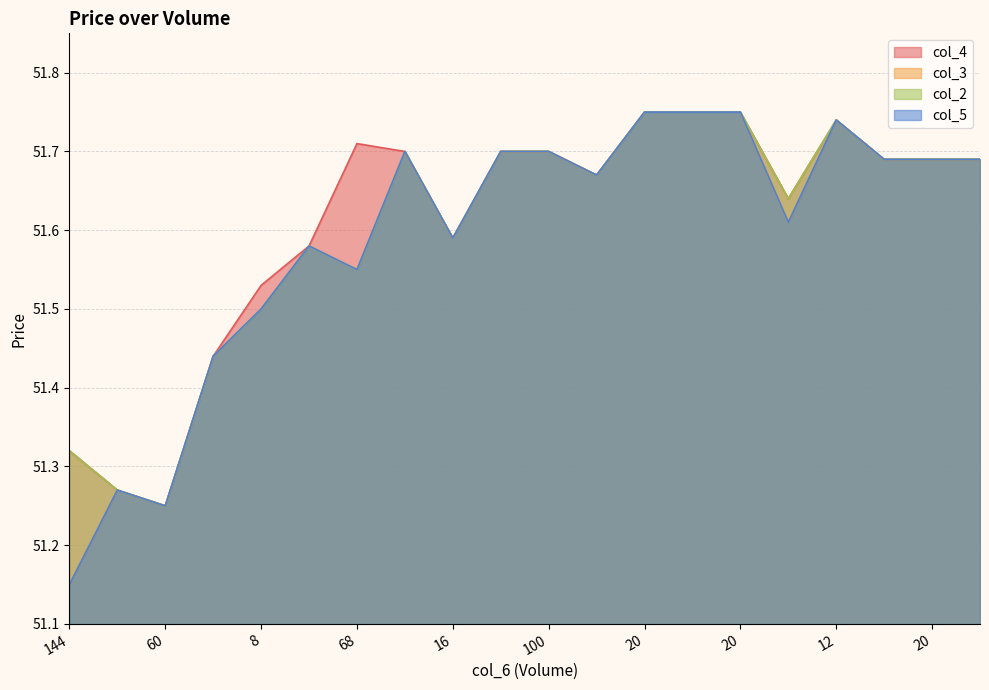

What is the value of the col_3 point at the 18th from the left?

51.7